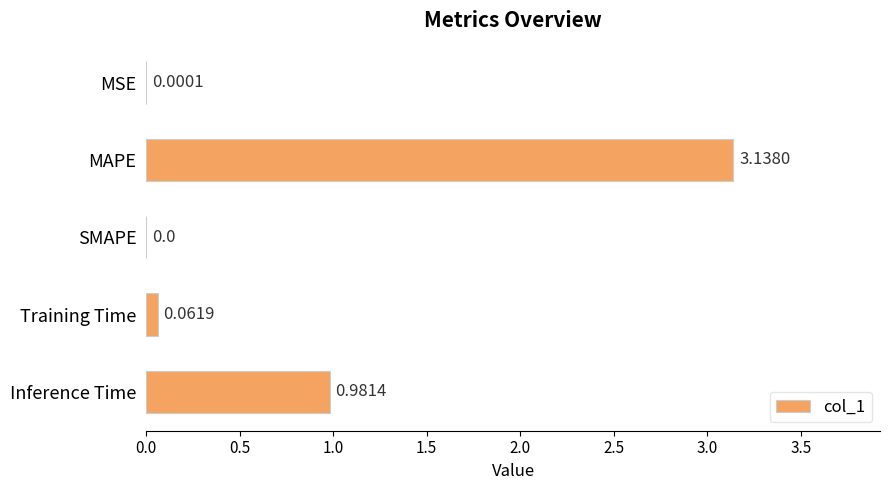

Which category has the highest value across all series?

MAPE